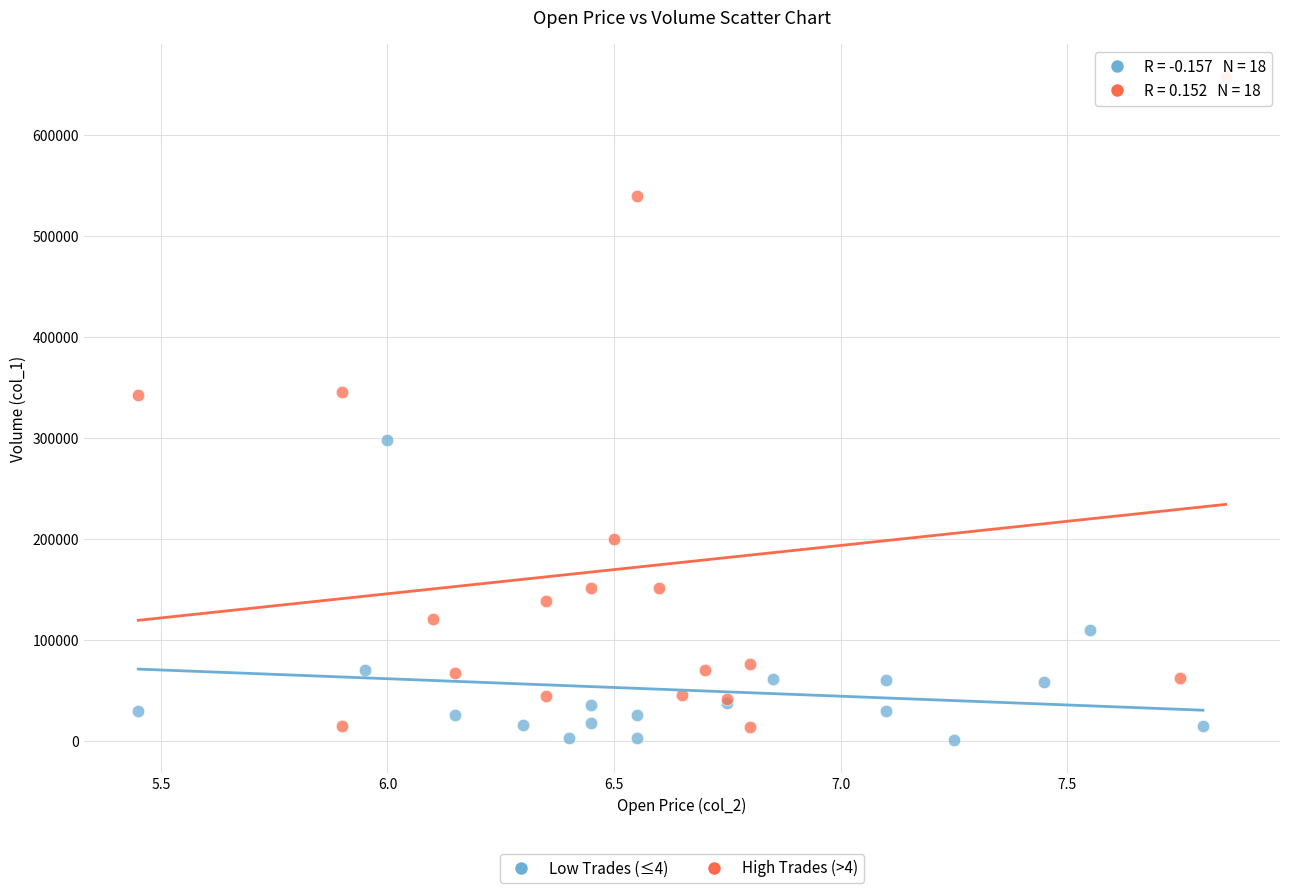

Which series contains the lowest Y value?

Low Trades (≤4)